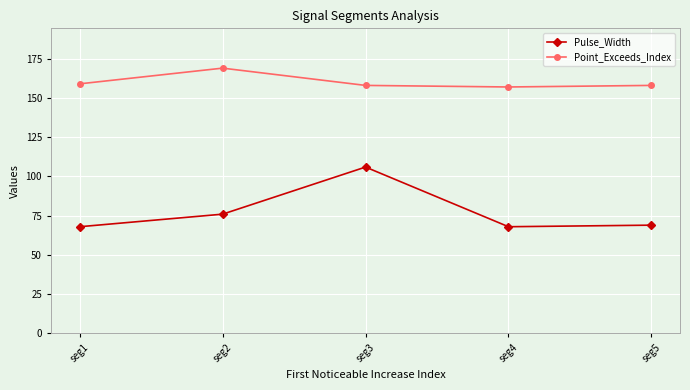

What is the difference between the maximum and minimum values in the Pulse_Width series?

38